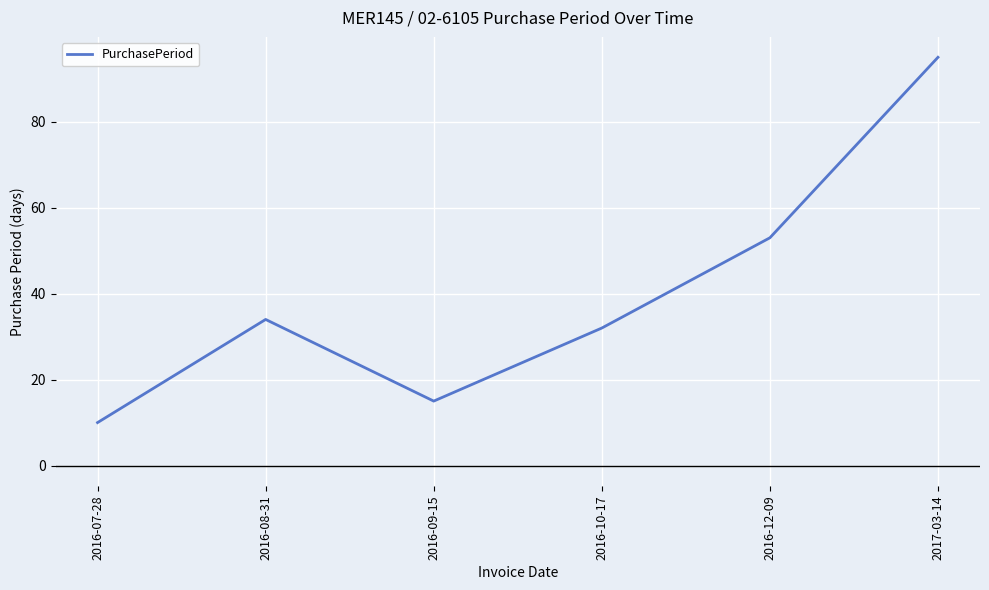

How many interior local peaks (higher than both neighbors) does the data have?

1